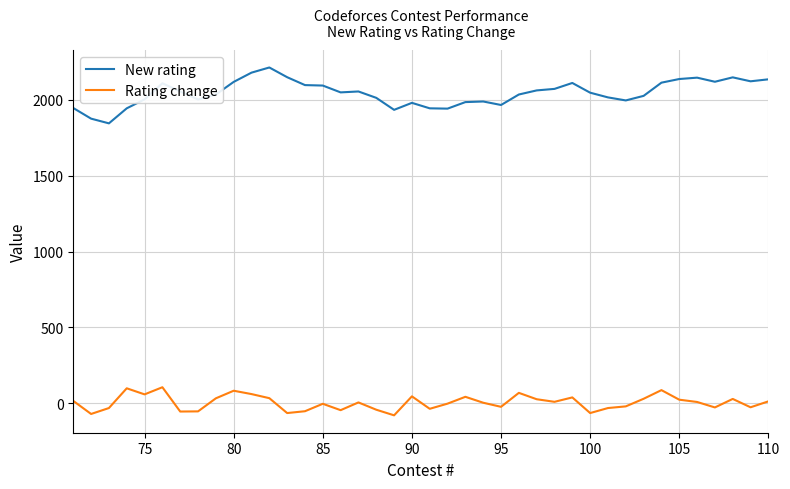

What is the difference between the maximum and minimum values in the New rating series?

368